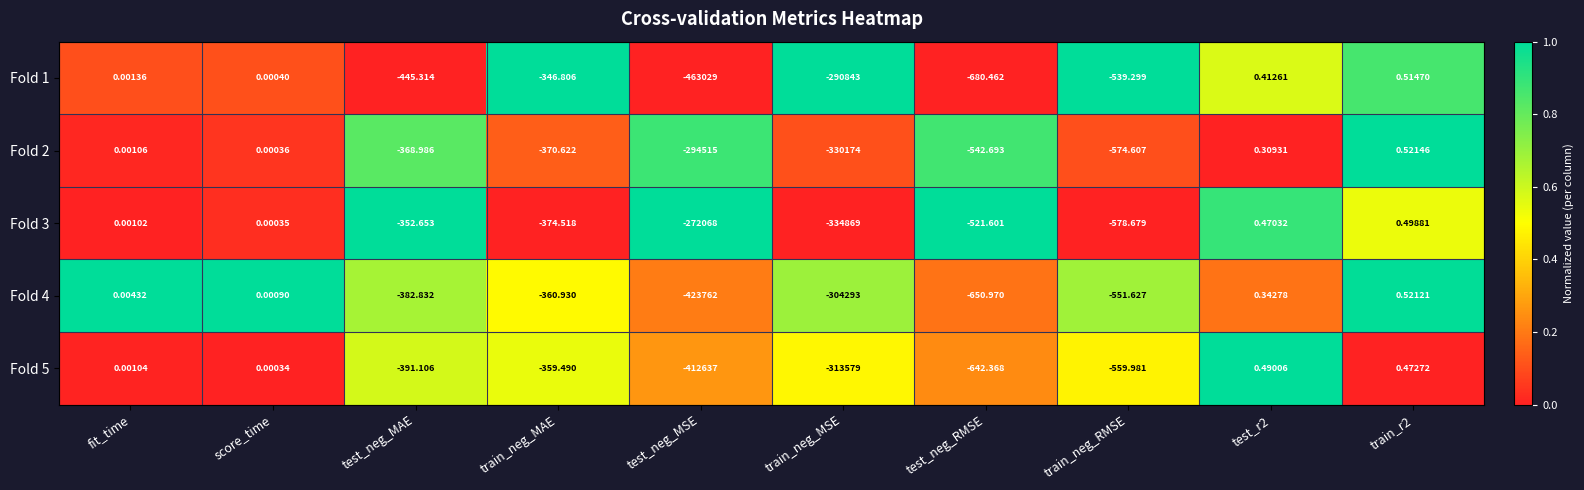

Is the value of Fold 1 at train_neg_MSE greater than the value of Fold 5 at test_r2?

No